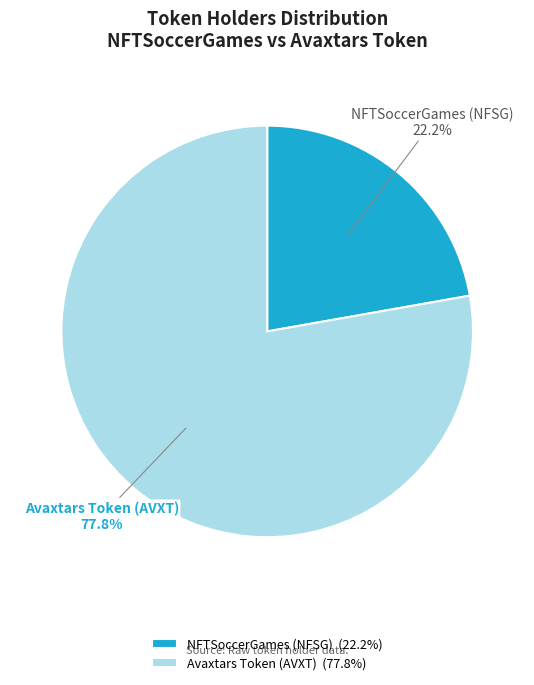

What is the total percentage of NFTSoccerGames (NFSG) and Avaxtars Token (AVXT)?

100.0%